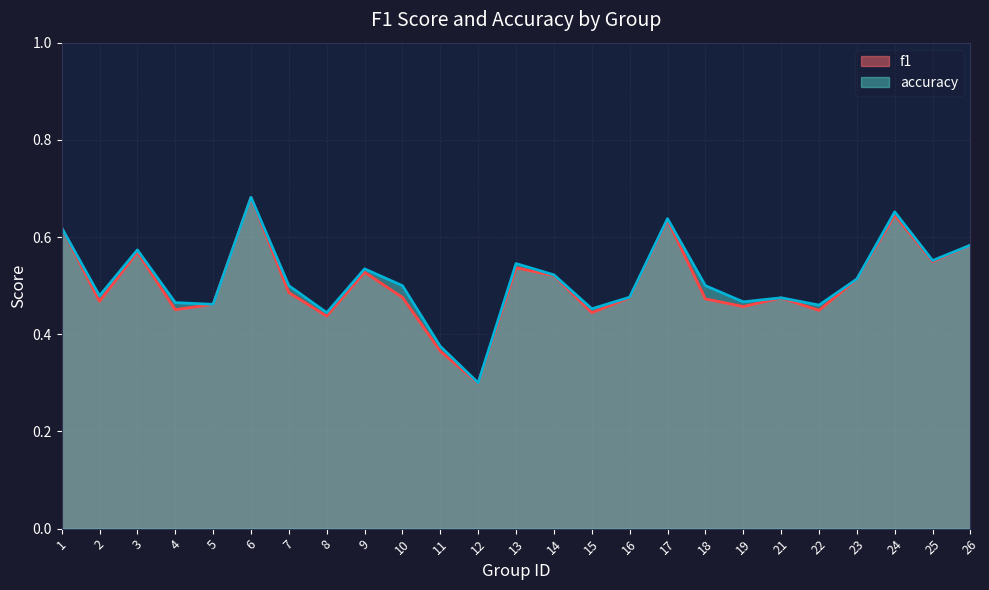

True or false: f1 and accuracy cross at least once.

False